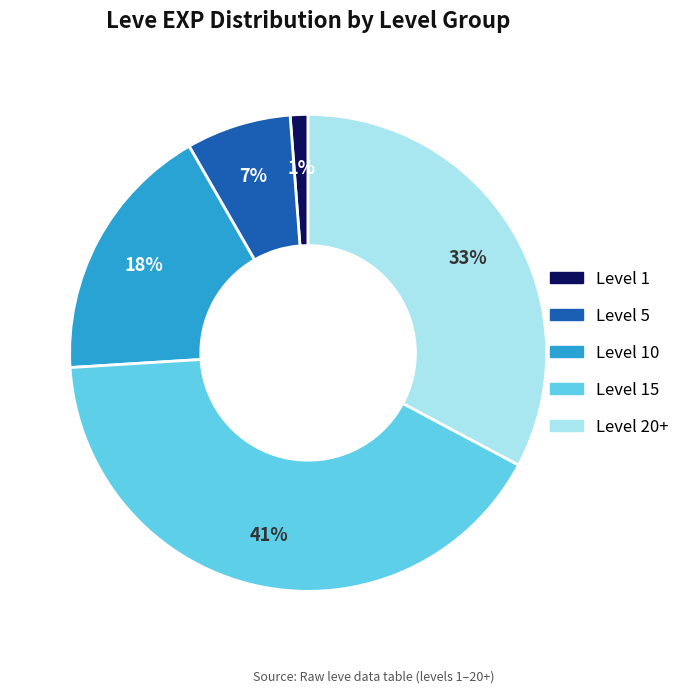

To the nearest percent, what is the difference between the largest and smallest slice percentages?

40%